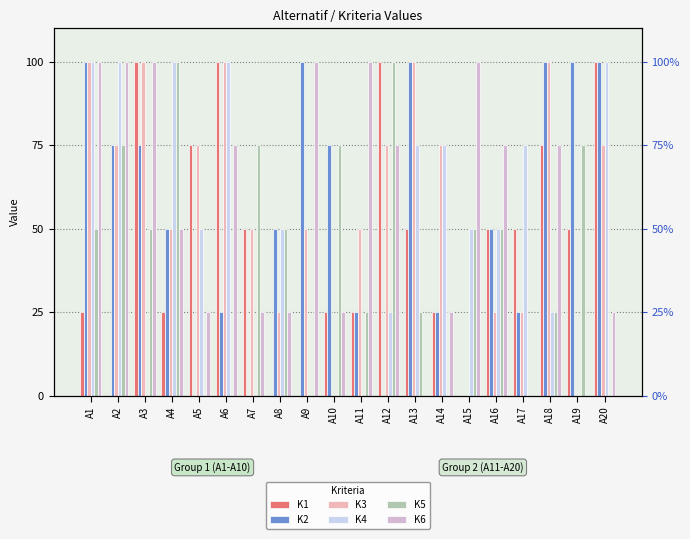

How many K2 values are between 25 and 100?

16